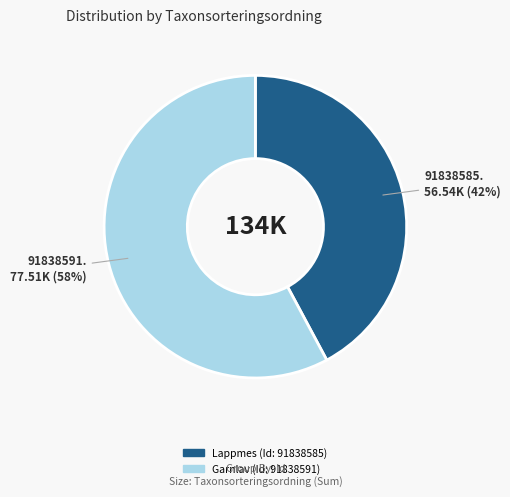

How many slices are in this pie chart?

2